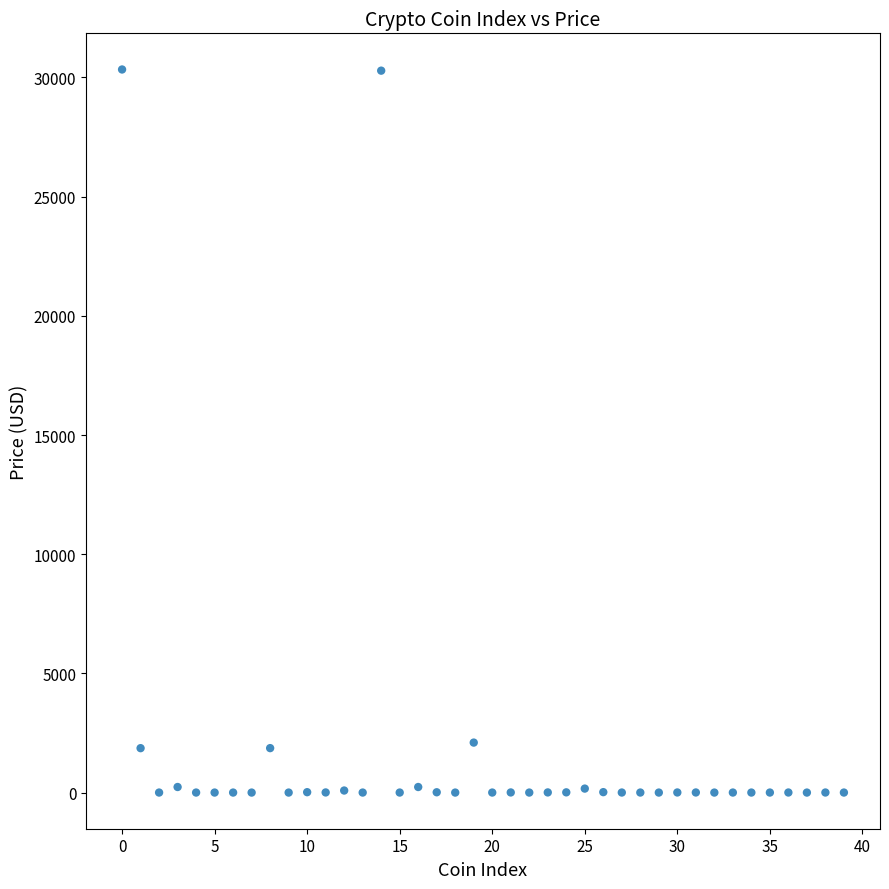

What is the range of Y values (max minus min)?

30336.2